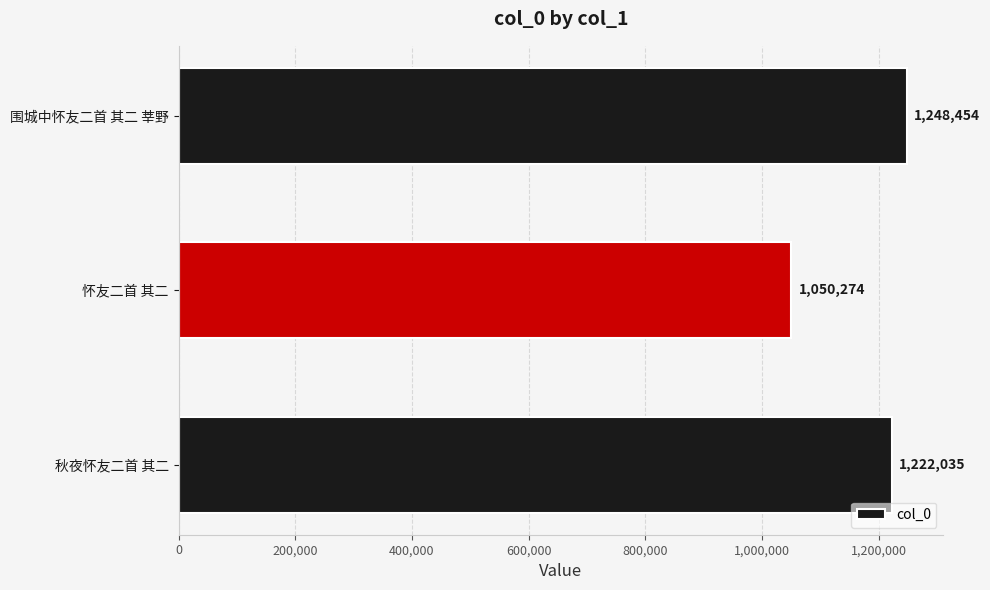

Count the values in the range 1050274 to 1248454.

3